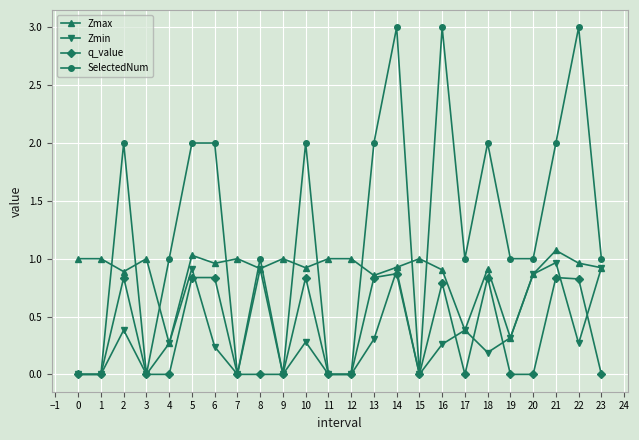

Is it true that Zmin equals 1.3 at 3?

False